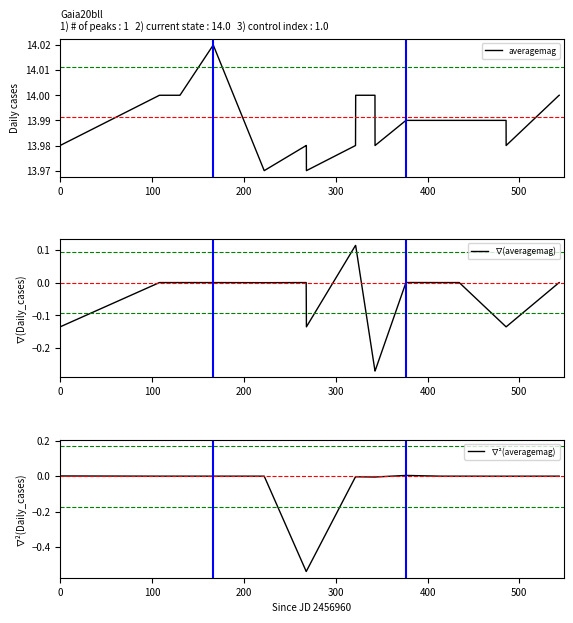

The value of averagemag at 16 is 14.0. True or false?

True